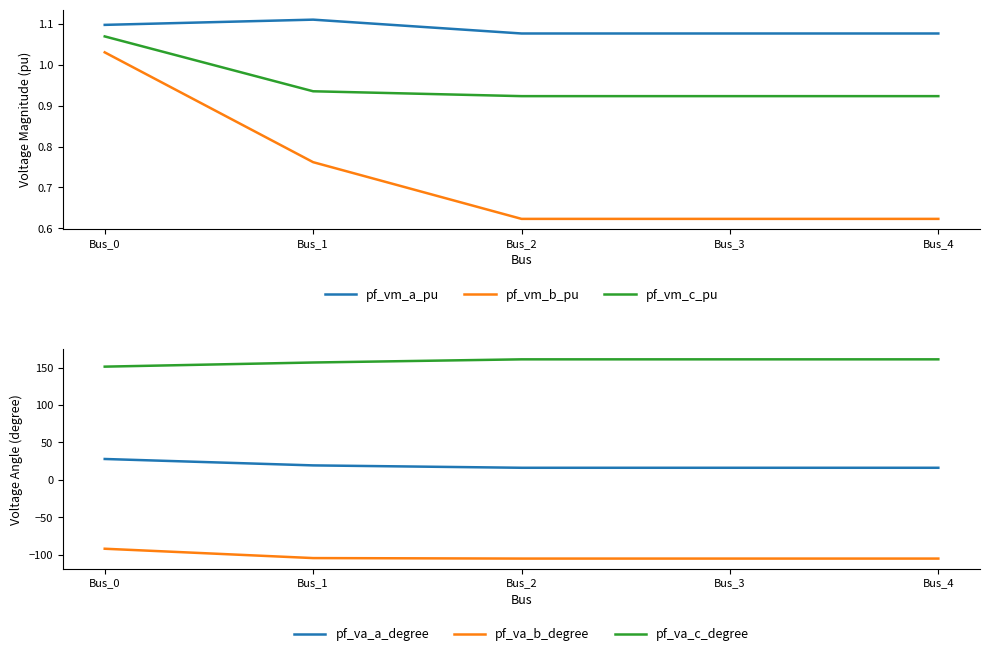

Where does the pf_va_c_degree series first go above 160?

Bus_2